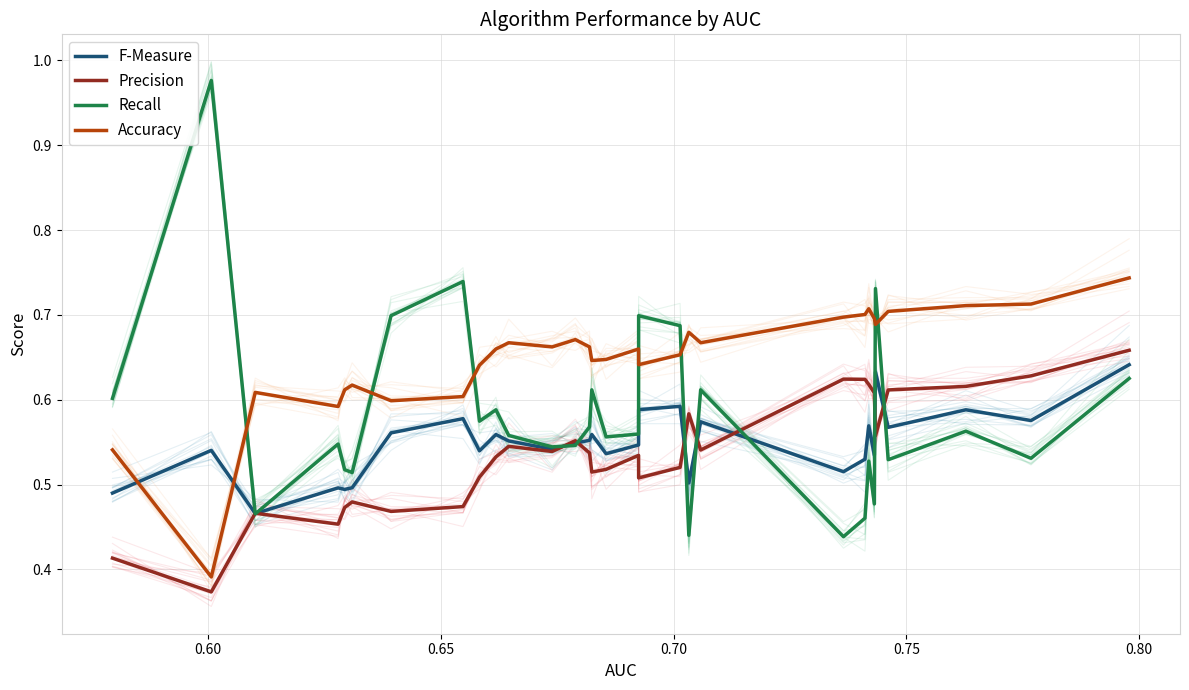

True or false: Accuracy and Precision intersect in this chart.

False